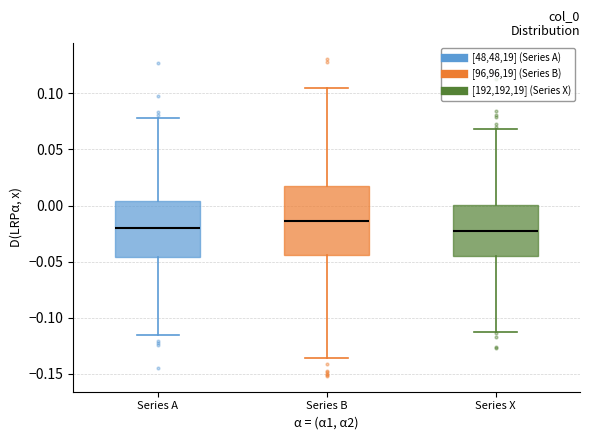

Comparing the boxes themselves (not the whiskers), which one is the tallest?

Series B